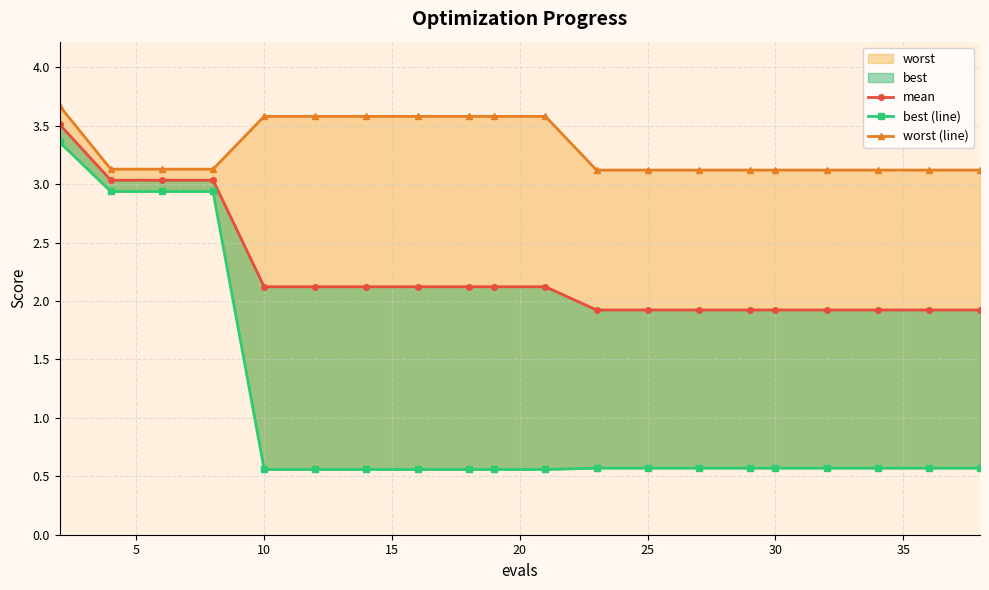

True or false: mean and worst (line) intersect in this chart.

False